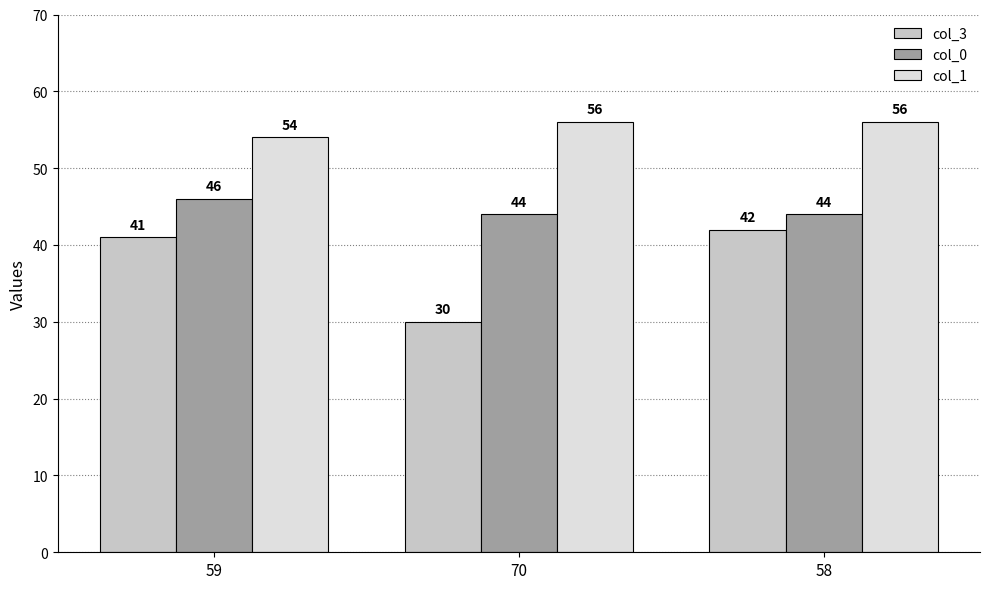

What position from the right is 59?

3